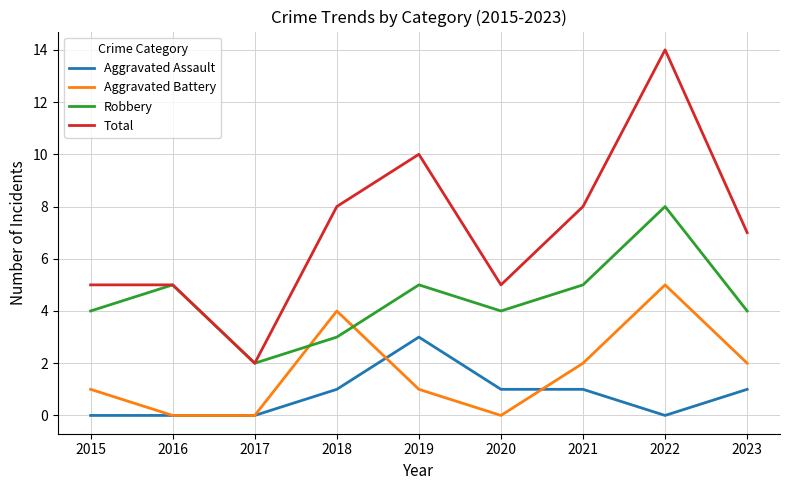

Is the value of Robbery at 2015 greater than the value of Total at 2022?

No